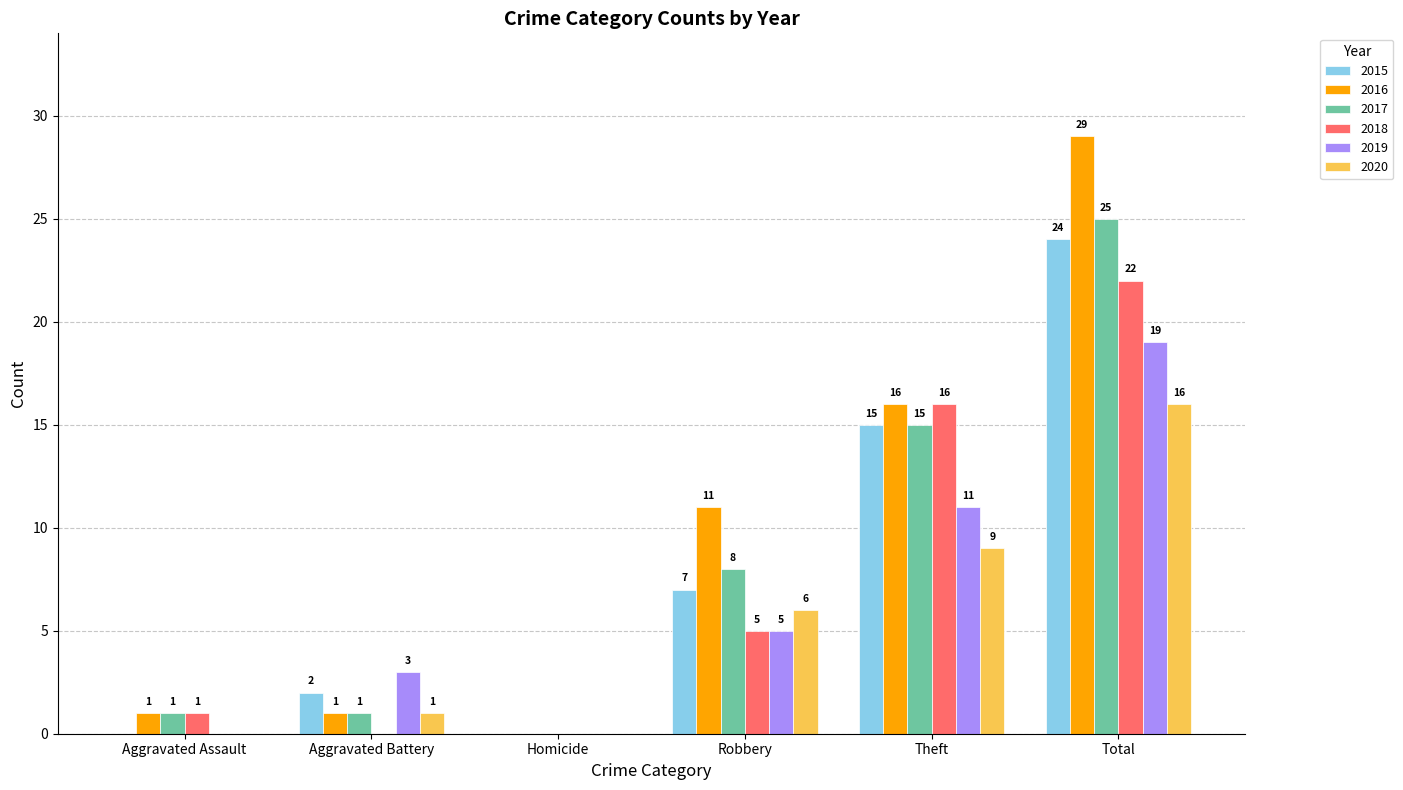

Are the bars horizontal?

No